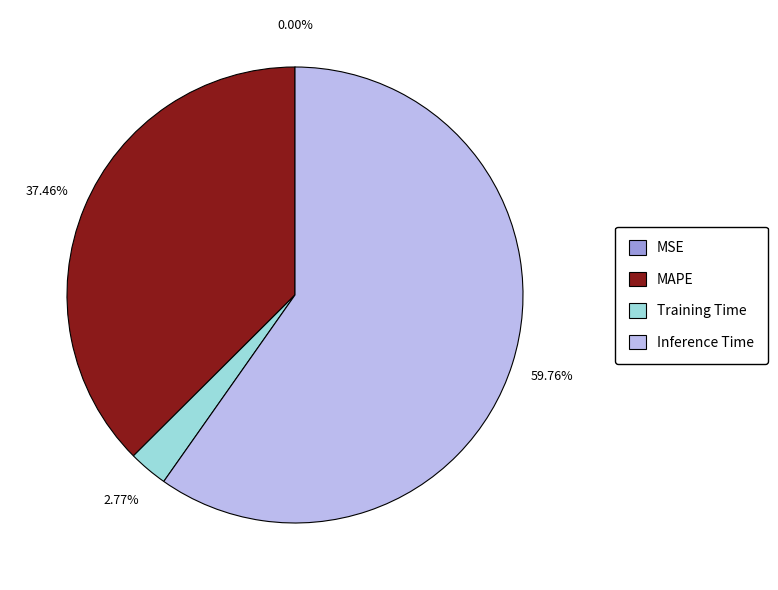

Is there a majority slice in this chart?

Yes